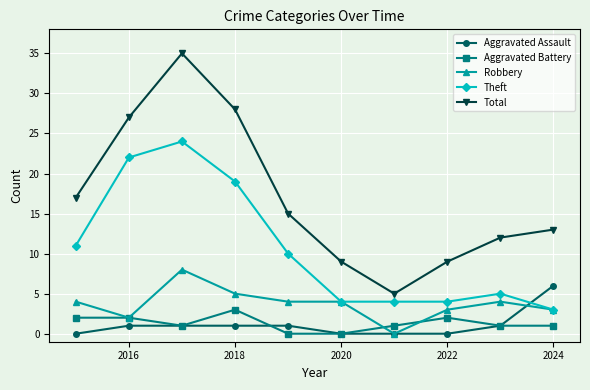

In Total, how many points are lower than both neighbors (excluding endpoints)?

1